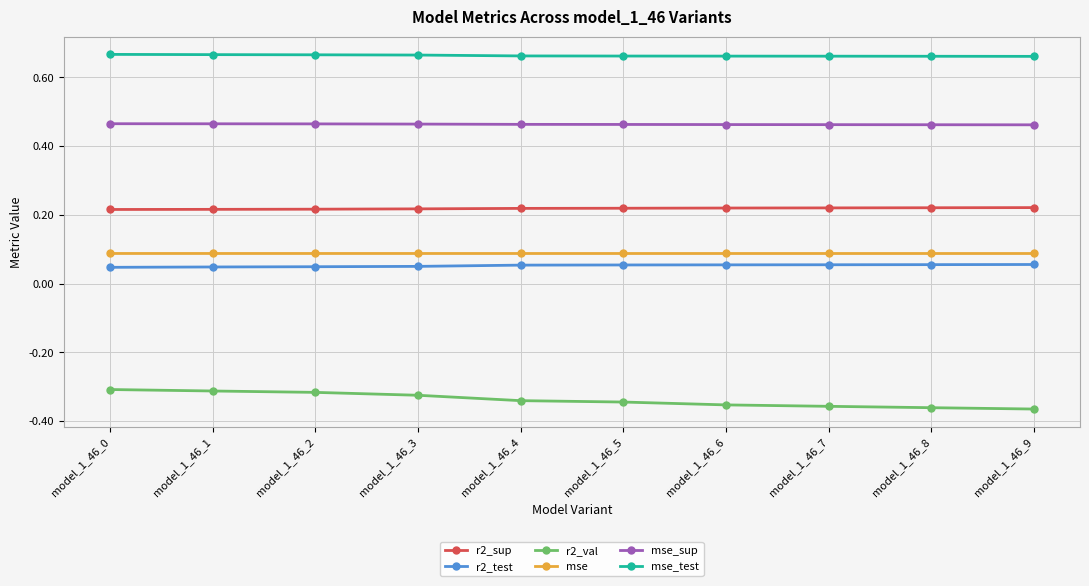

True or false: r2_test and mse_sup cross at least once.

False